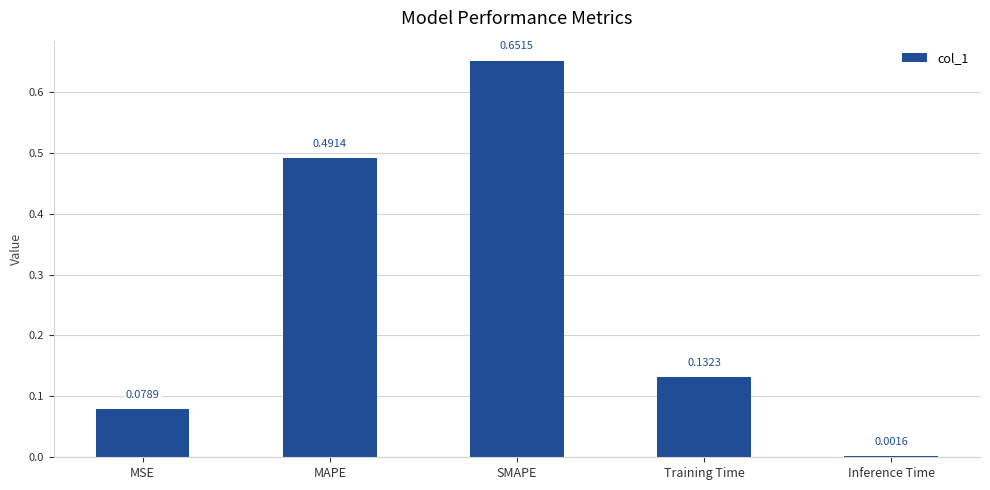

What is the sum of all values?

1.4